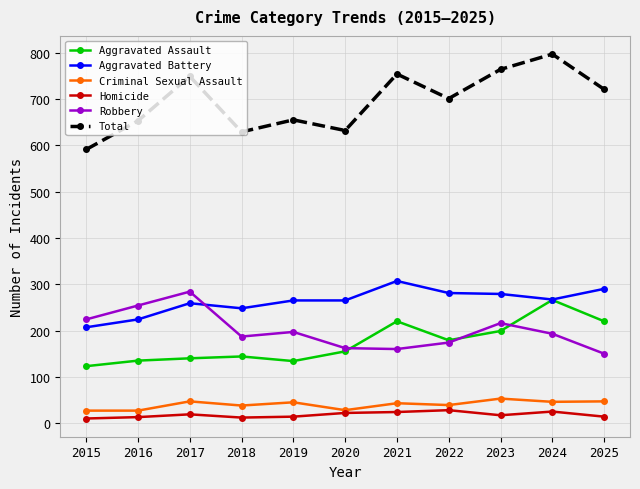

Where does the Robbery series first go above 193?

2015